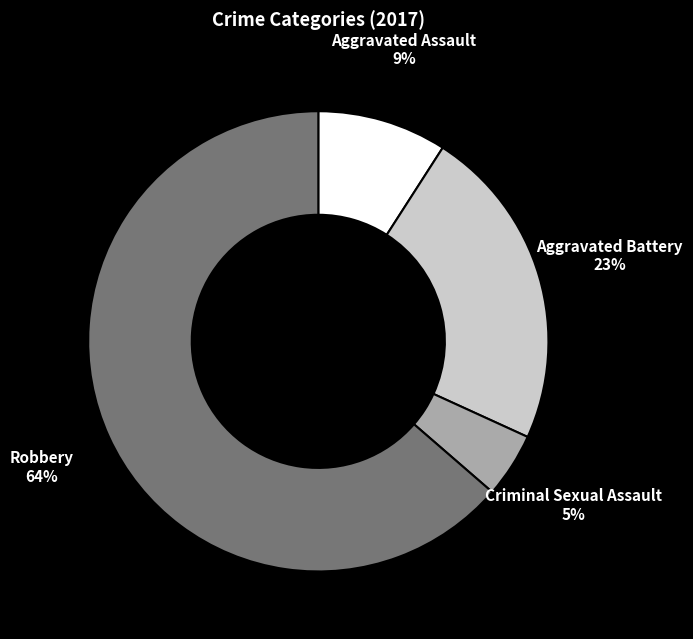

Rank the categories by value from highest to lowest.

Robbery, Aggravated Battery, Aggravated Assault, Criminal Sexual Assault